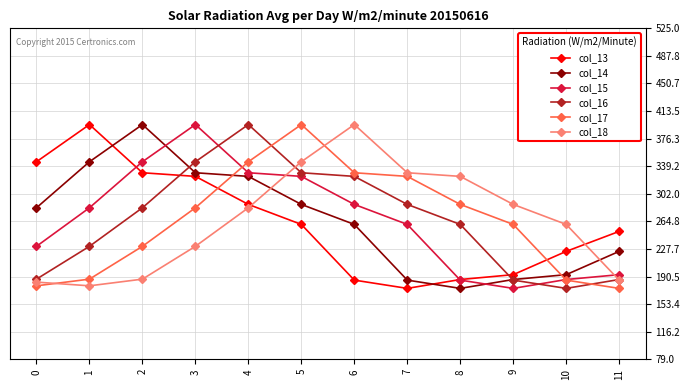

How many categories are shown in the chart?

12